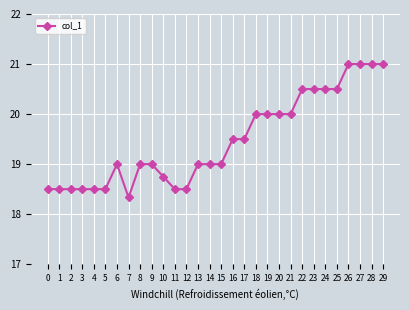

At which category does the chart reach its minimum across all series?

7